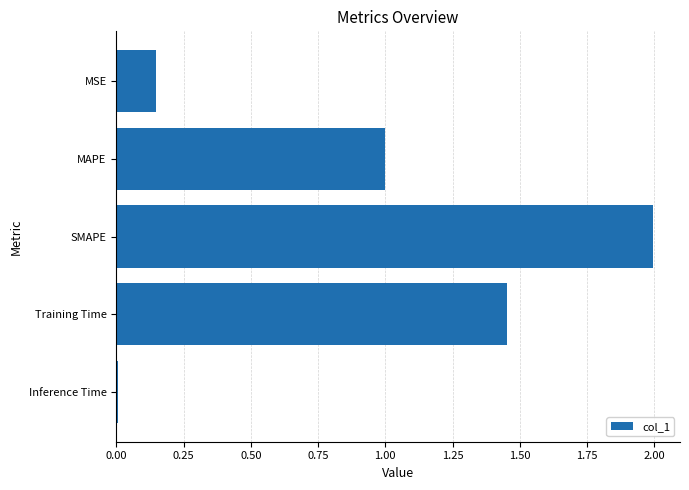

What is the difference between the maximum and minimum values?

2.0